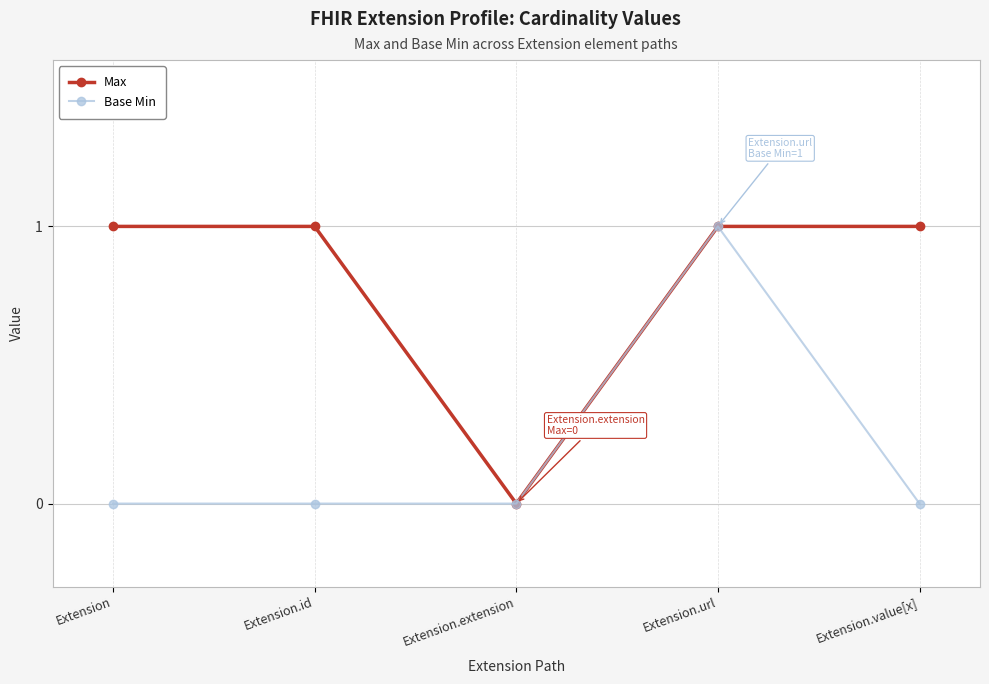

Reading right to left, list all the values displayed in this chart.

Max: Extension.value[x]=1	Extension.url=1	Extension.extension=0	Extension.id=1	Extension=1
Base Min: Extension.value[x]=0	Extension.url=1	Extension.extension=0	Extension.id=0	Extension=0